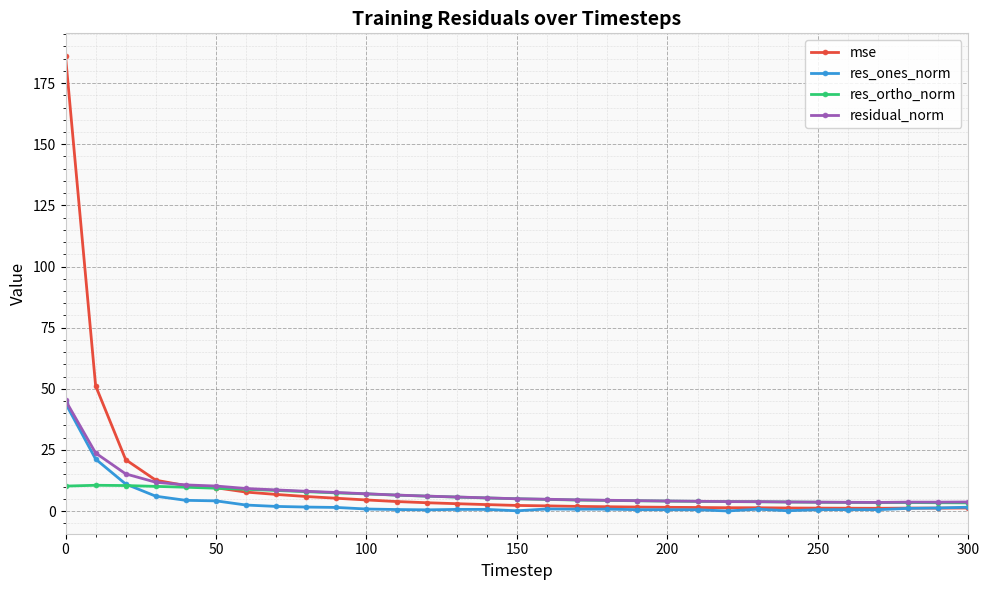

True or false: res_ones_norm has more than 0 interior local peaks.

True